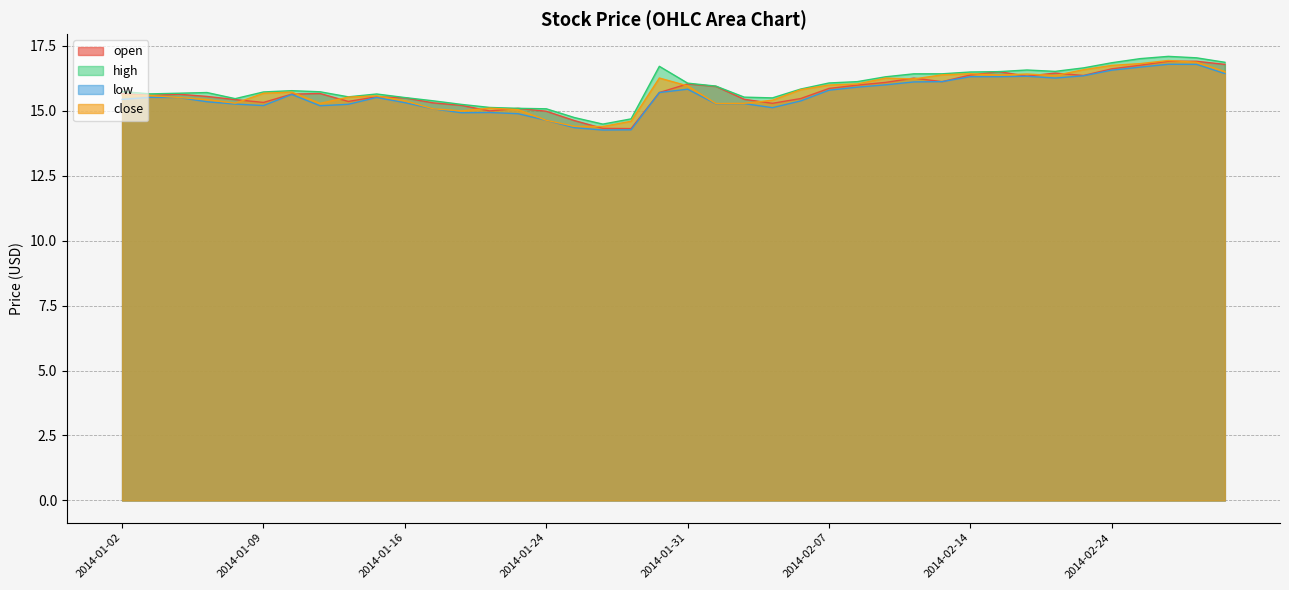

What is the lowest value of the open series?

14.3